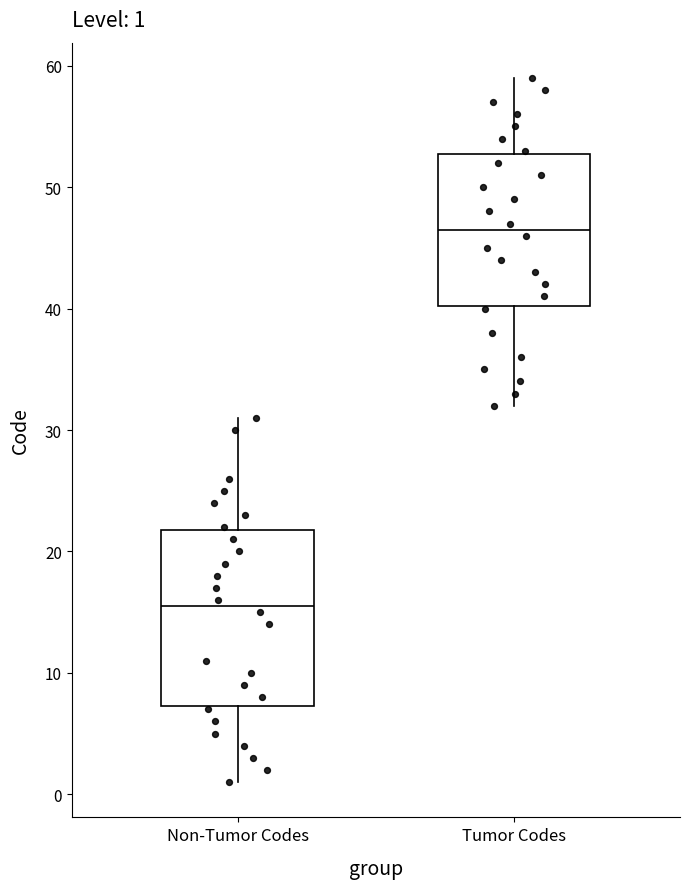

Which box has the lowest median line?

Non-Tumor Codes